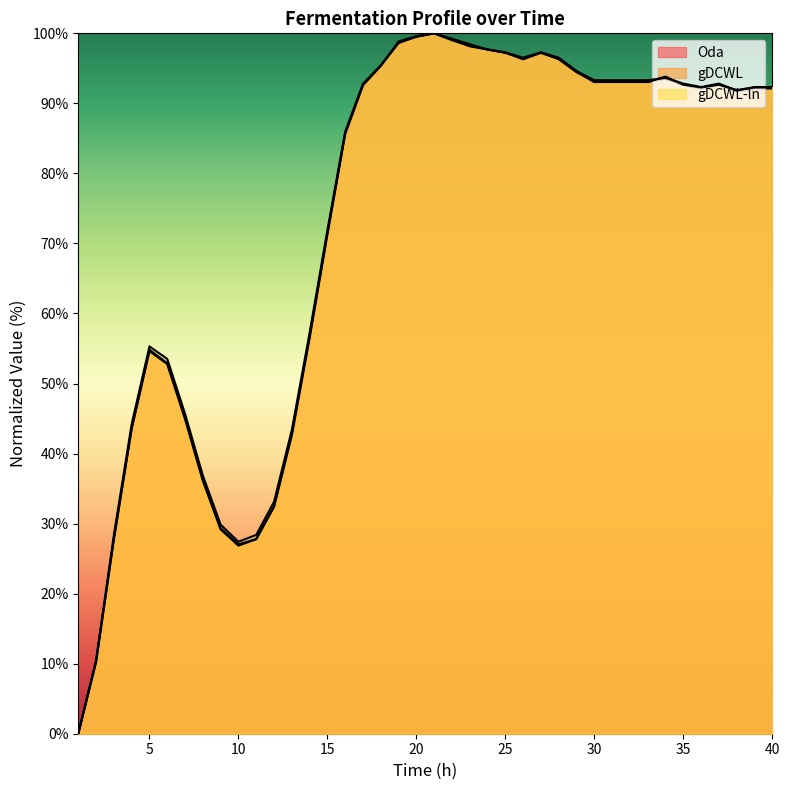

What is the value of the Oda point at the 15th from the left?

71.3